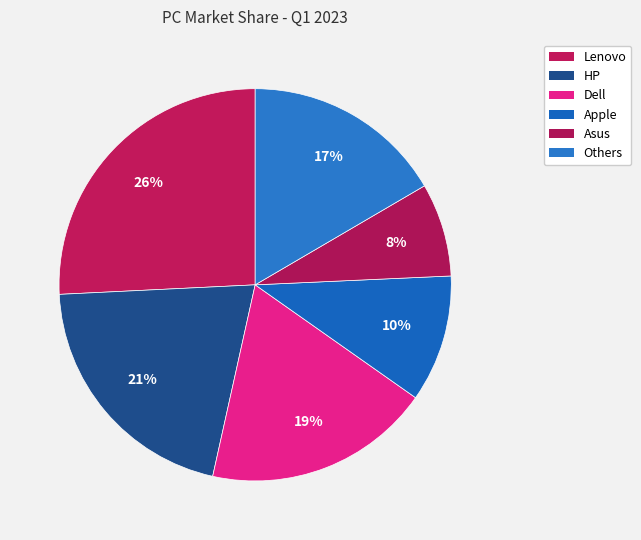

Count the number of slices in the pie.

6